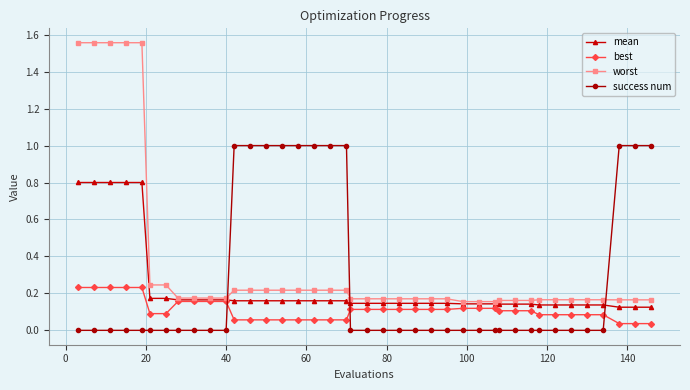

True or false: best and success num intersect in this chart.

True